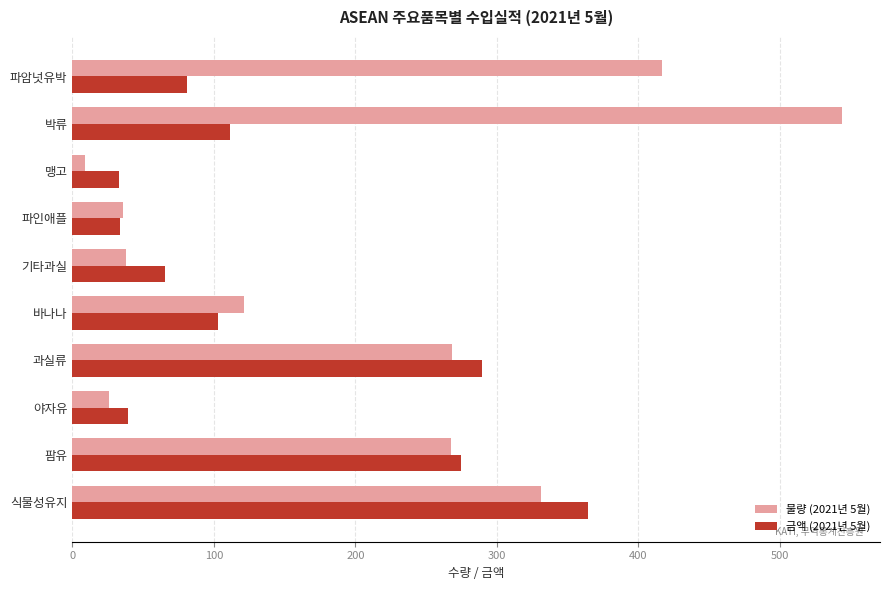

What is the total value across all series at 식물성유지?

695.7